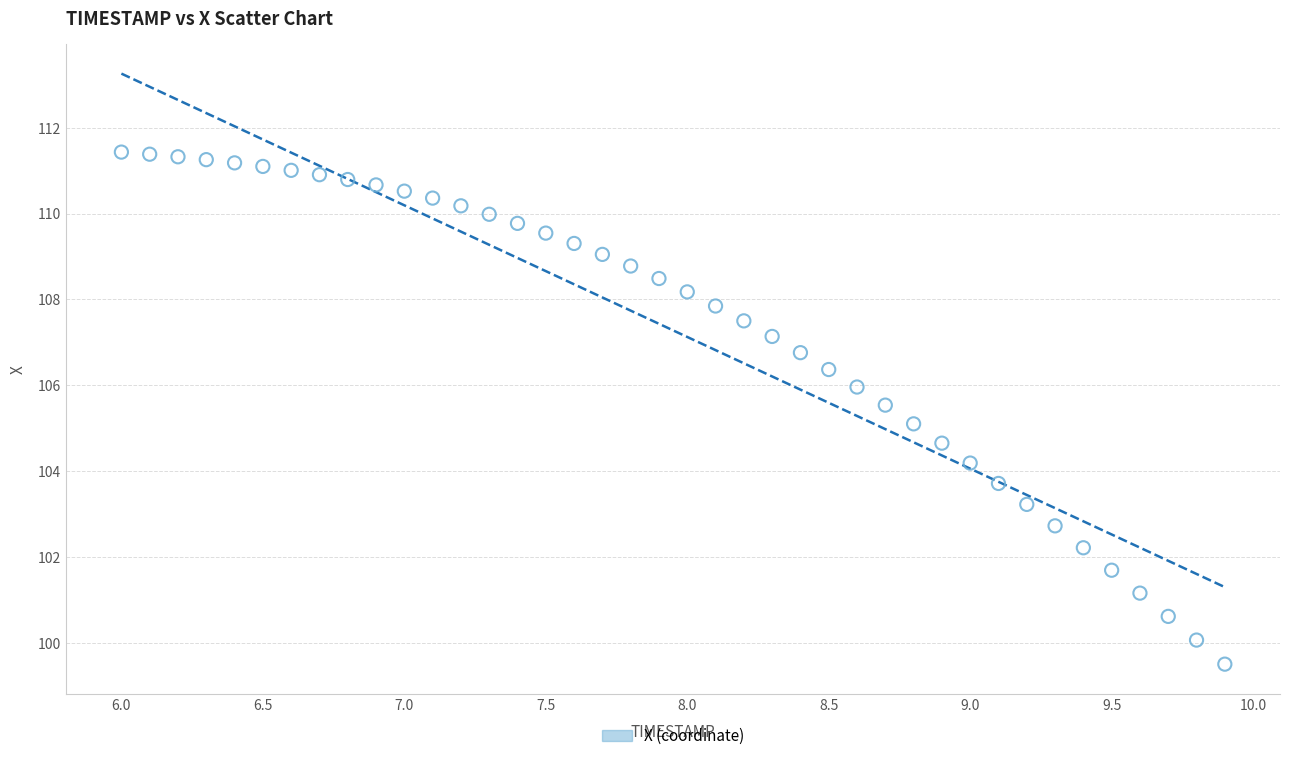

What is the range of X values (max minus min)?

3.9